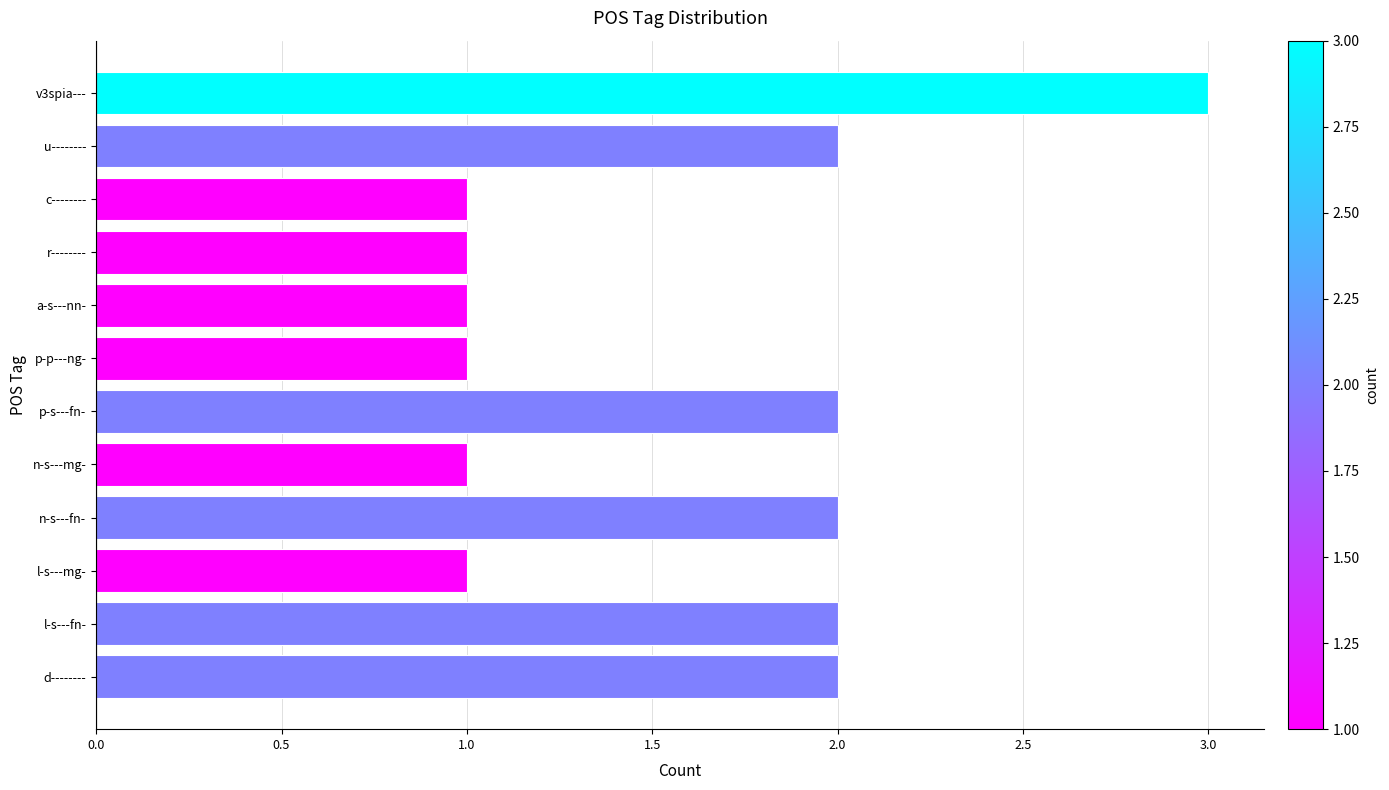

What is the average value?

2